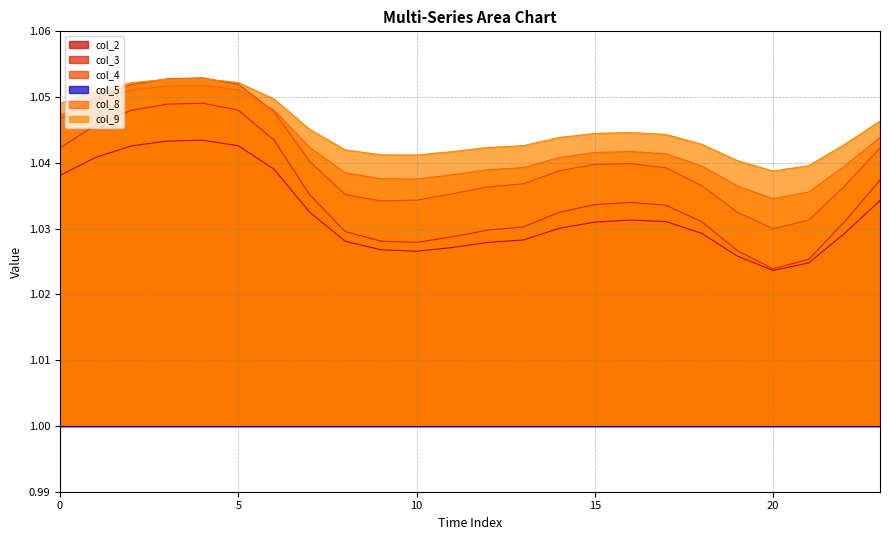

At which label does col_3 reach its minimum?

20